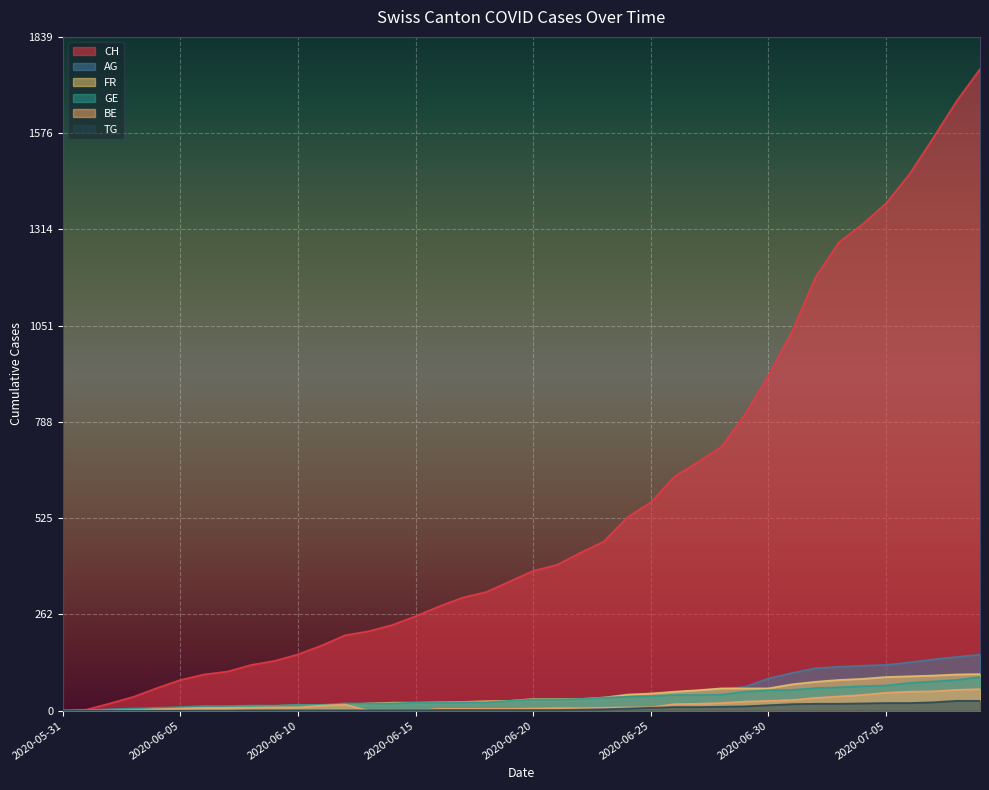

What value does the GE series have at 2020-06-30, to the nearest 5?

55